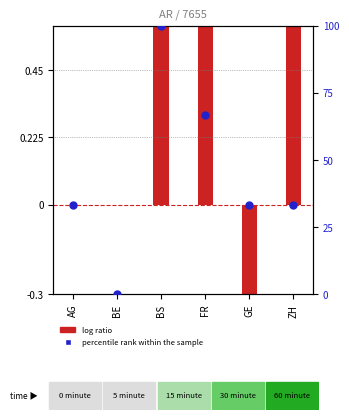

Is the value of log ratio at BE greater than the value of percentile rank within the sample at AG?

No